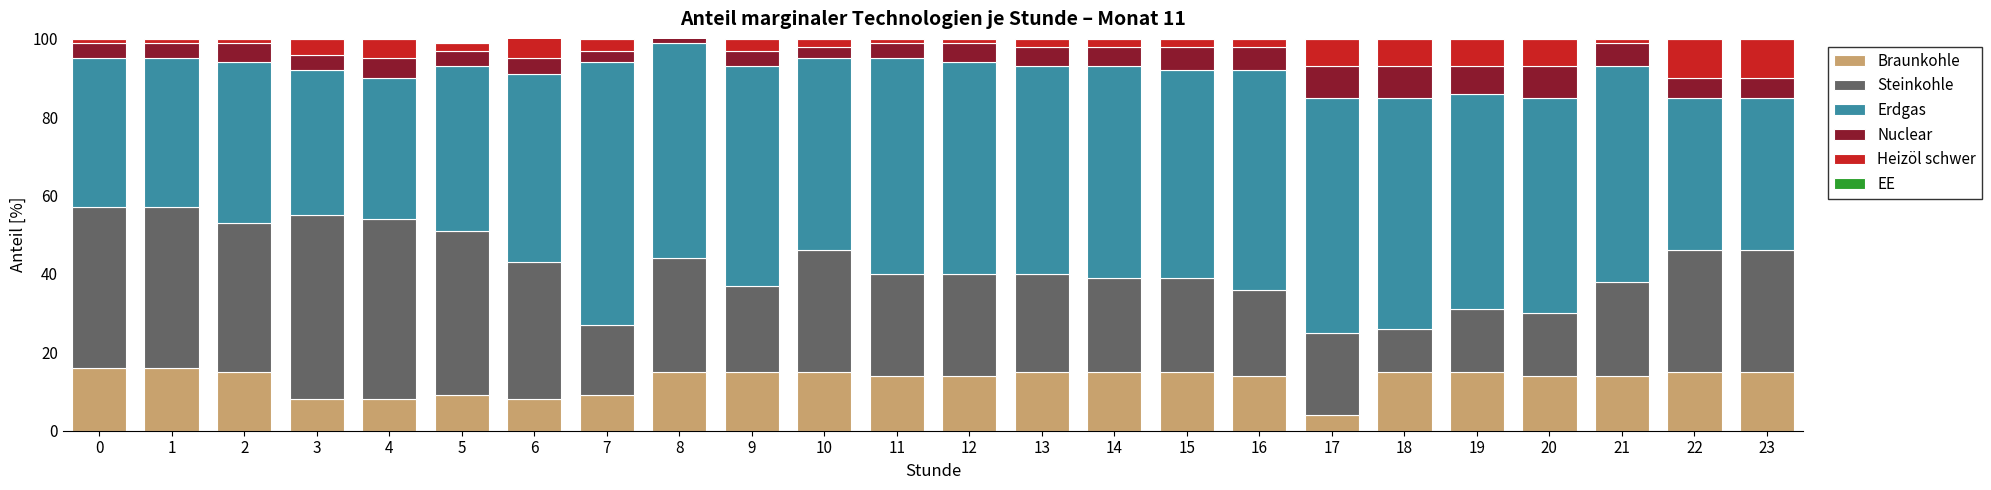

At which category is the sum across all series the highest?

7